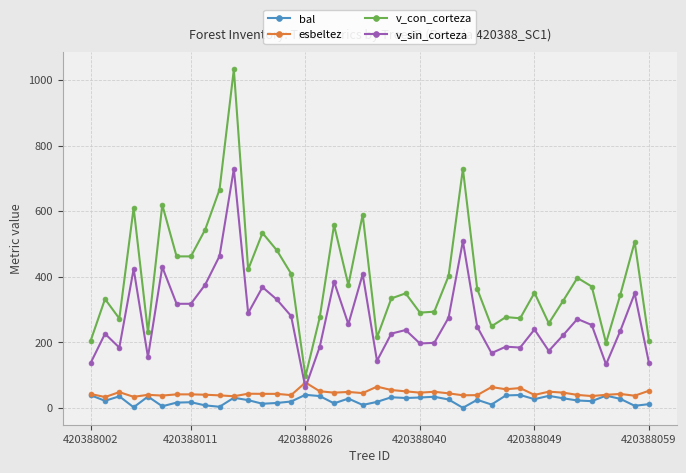

True or false: bal has more than 2 interior local peaks.

True